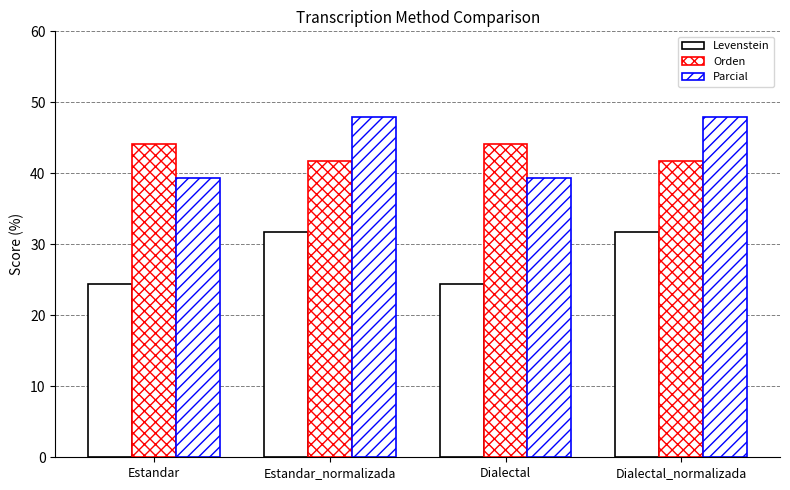

How many bars are there in each group?

3